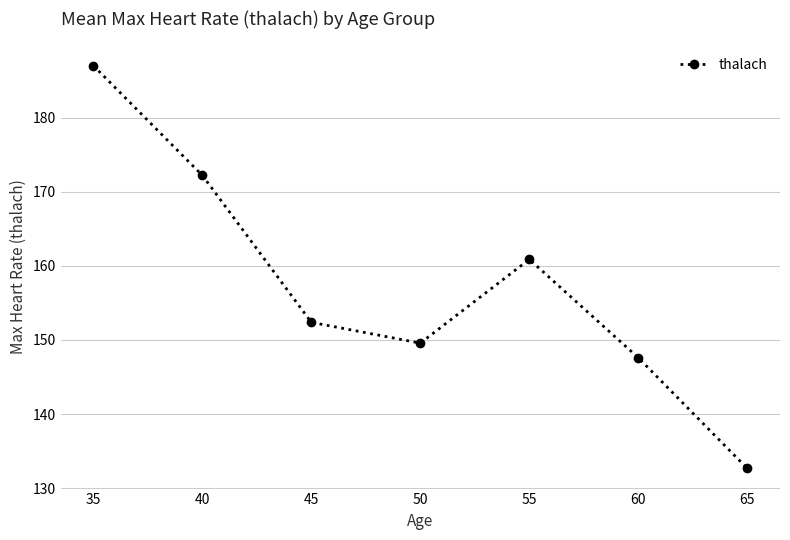

What value does the data have at 40?

172.2